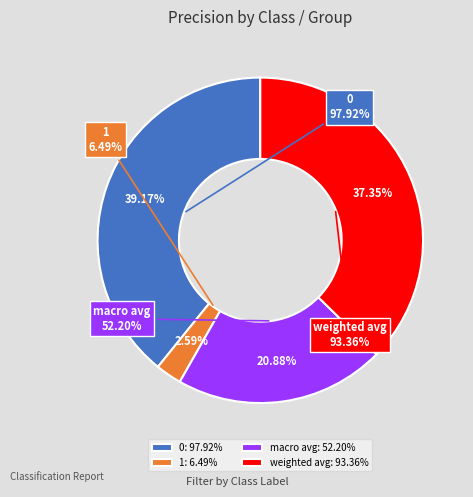

What percentage do 1 and weighted avg together represent?

39.9%